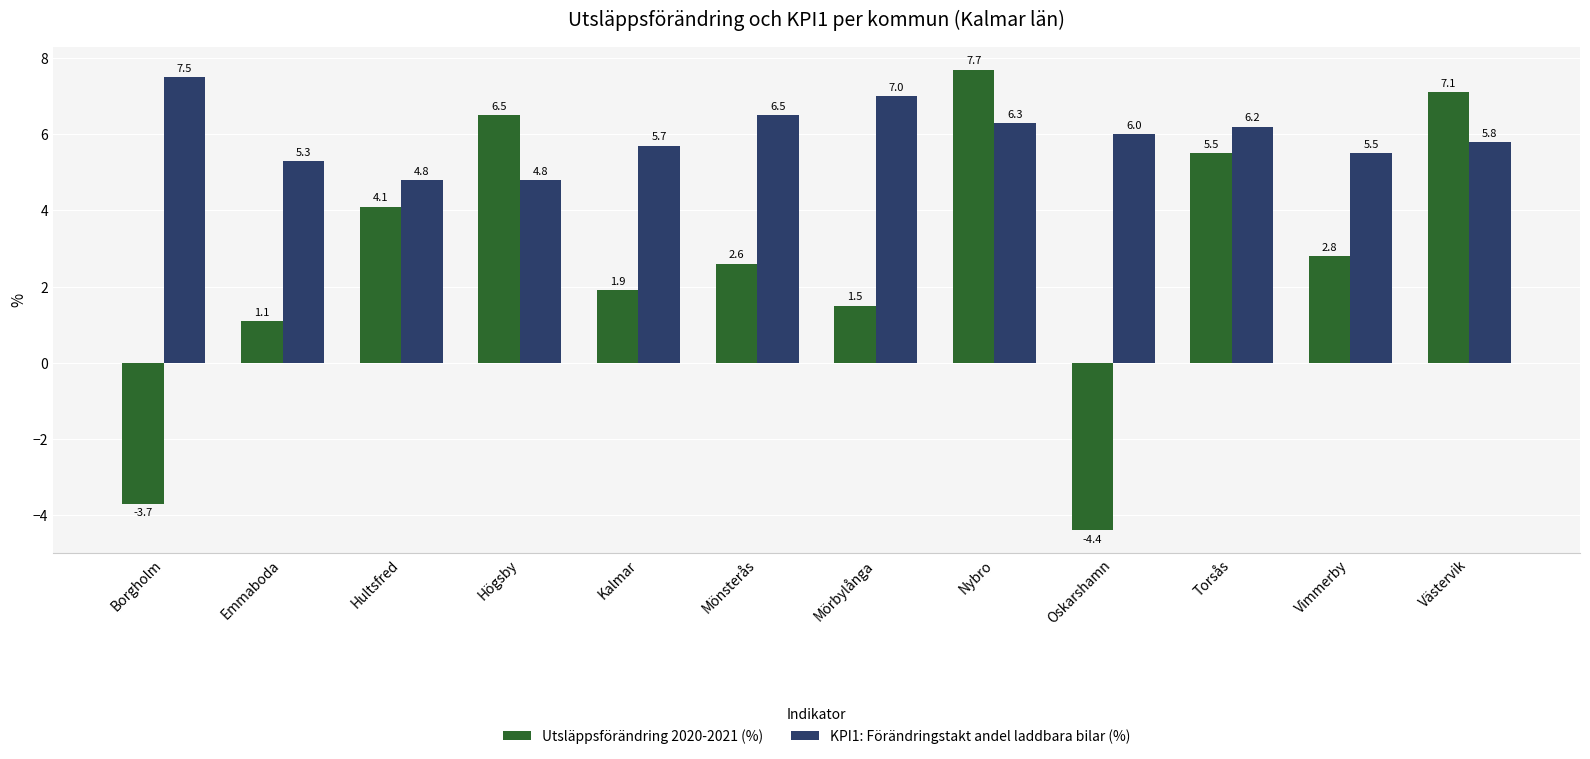

What is the maximum value for KPI1: Förändringstakt andel laddbara bilar (%)?

7.5